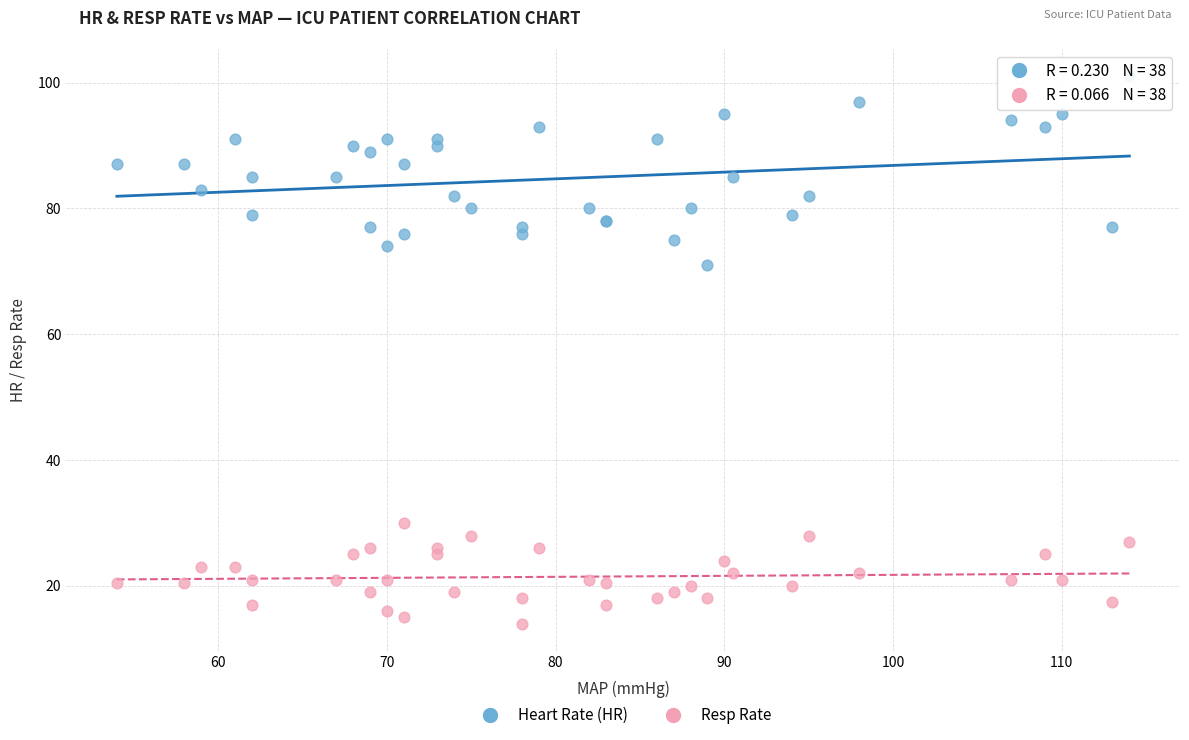

Which series reaches the maximum Y coordinate?

Heart Rate (HR)